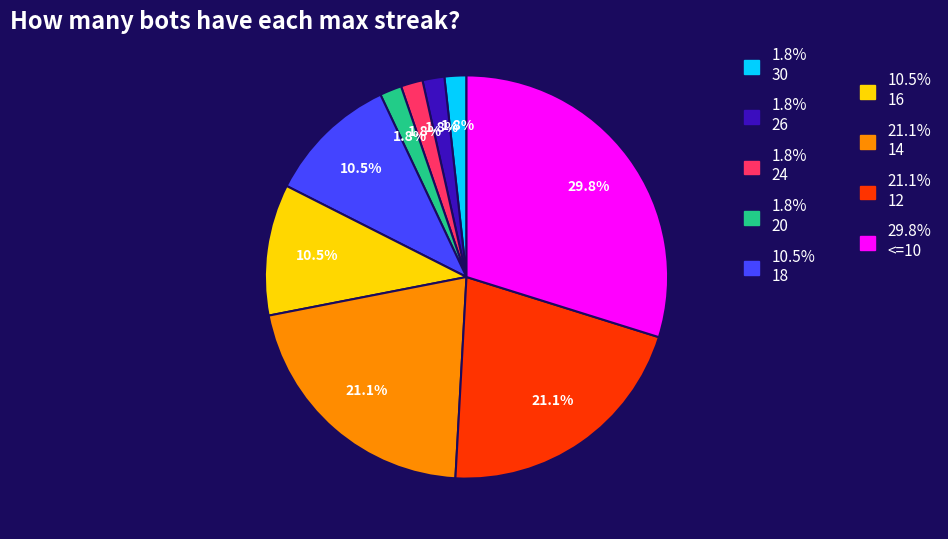

Is there a majority slice in this chart?

No